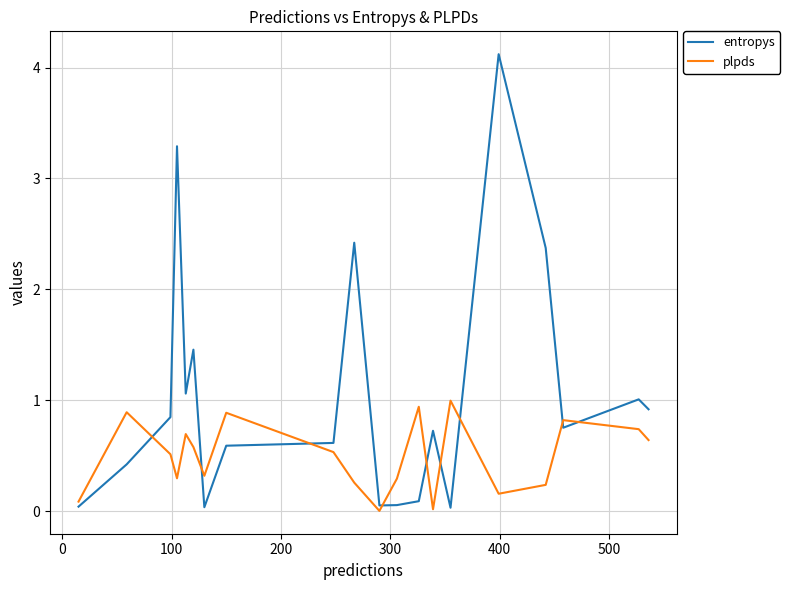

Rank the series by their maximum value, from lowest to highest.

plpds, entropys